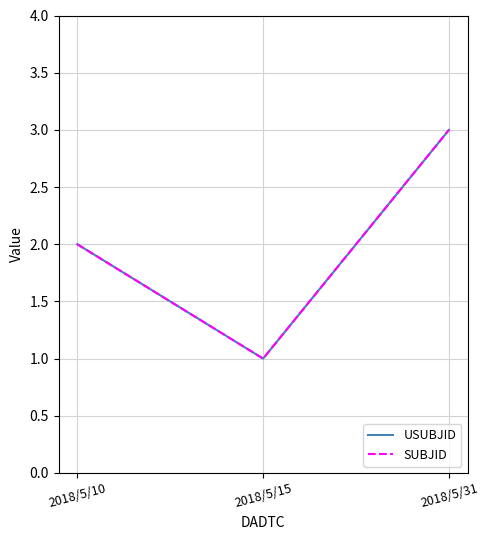

Does the chart have visible grid lines?

Yes